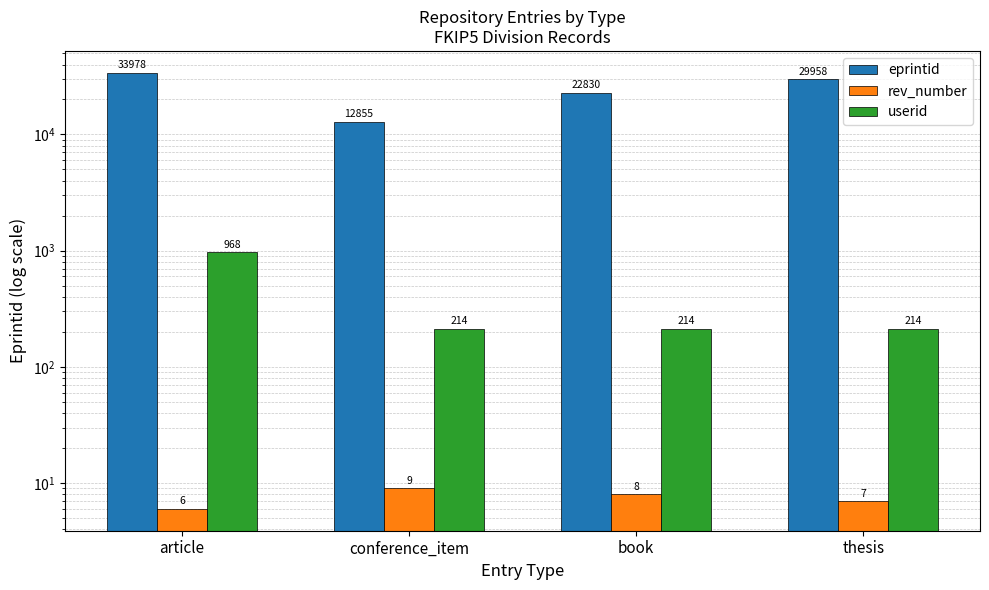

What is the sum of all userid values?

1610